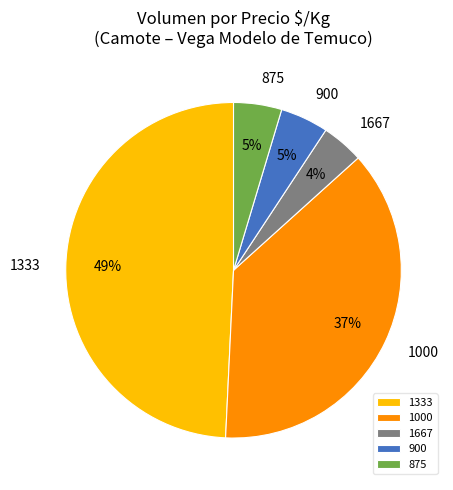

Which category has the smallest portion of the pie?

1667